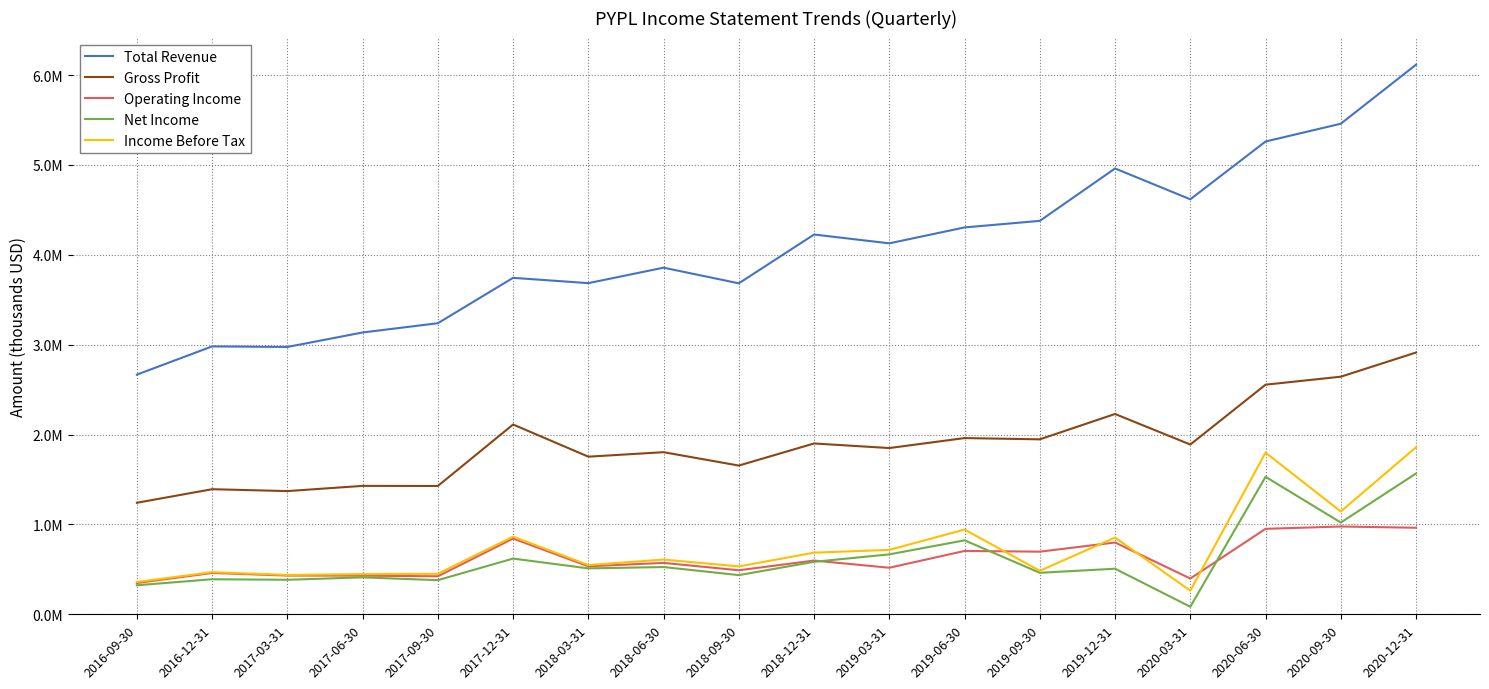

What is the maximum value for Gross Profit?

2913000